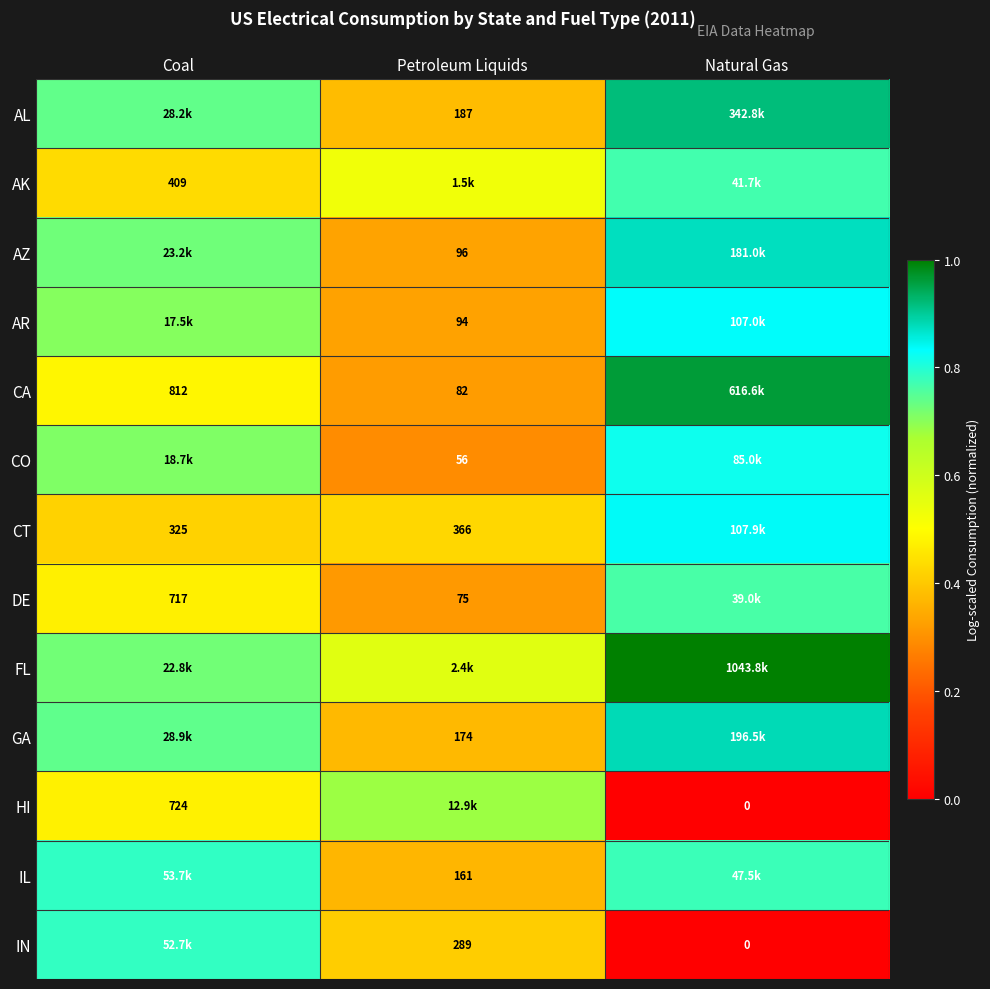

List the labels in order of HI value, largest first.

Petroleum Liquids, Coal, Natural Gas